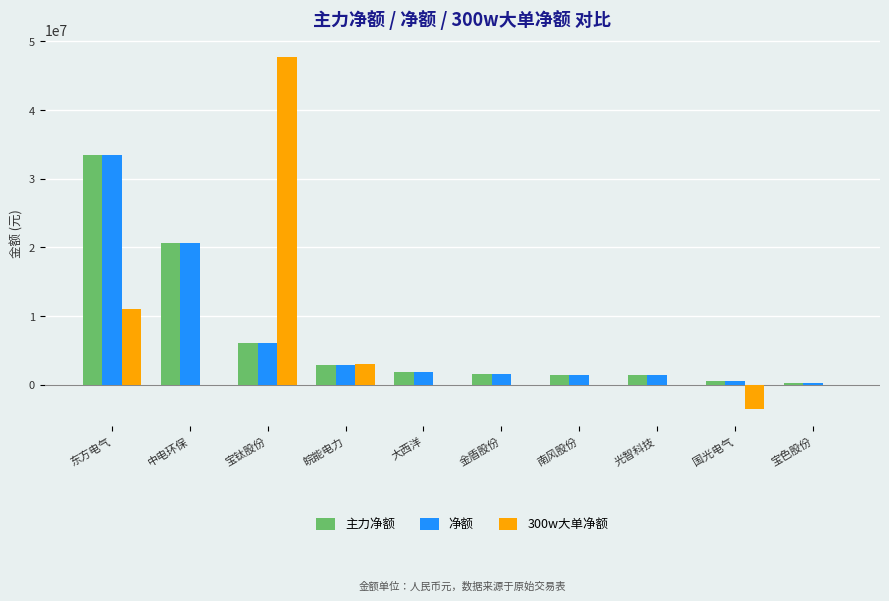

Which category has the highest value in the 300w大单净额 series?

宝钛股份